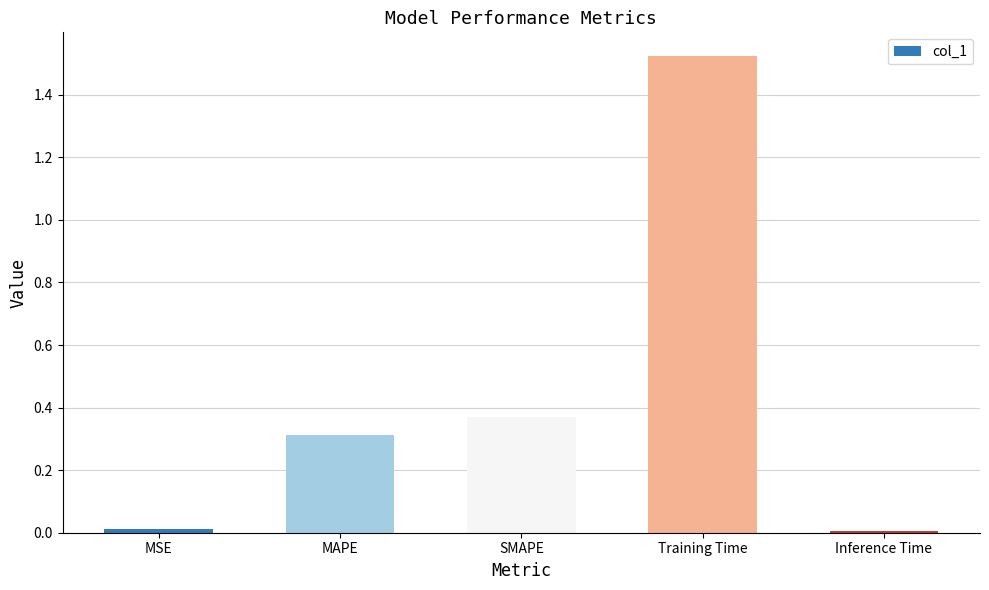

Which has a higher value, MAPE or MSE?

MAPE